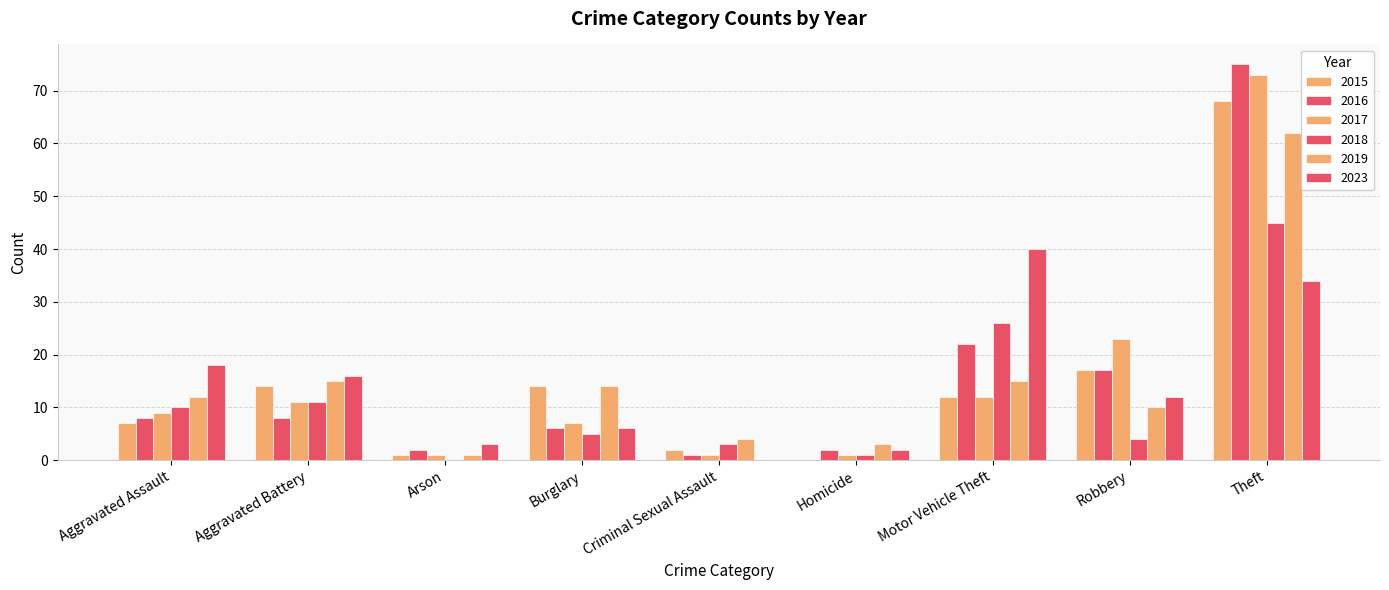

Reading right to left, list all the values displayed in this chart.

2015: Theft=68	Robbery=17	Motor Vehicle Theft=12	Homicide=0	Criminal Sexual Assault=2	Burglary=14	Arson=1	Aggravated Battery=14	Aggravated Assault=7
2016: Theft=75	Robbery=17	Motor Vehicle Theft=22	Homicide=2	Criminal Sexual Assault=1	Burglary=6	Arson=2	Aggravated Battery=8	Aggravated Assault=8
2017: Theft=73	Robbery=23	Motor Vehicle Theft=12	Homicide=1	Criminal Sexual Assault=1	Burglary=7	Arson=1	Aggravated Battery=11	Aggravated Assault=9
2018: Theft=45	Robbery=4	Motor Vehicle Theft=26	Homicide=1	Criminal Sexual Assault=3	Burglary=5	Arson=0	Aggravated Battery=11	Aggravated Assault=10
2019: Theft=62	Robbery=10	Motor Vehicle Theft=15	Homicide=3	Criminal Sexual Assault=4	Burglary=14	Arson=1	Aggravated Battery=15	Aggravated Assault=12
2023: Theft=34	Robbery=12	Motor Vehicle Theft=40	Homicide=2	Criminal Sexual Assault=0	Burglary=6	Arson=3	Aggravated Battery=16	Aggravated Assault=18